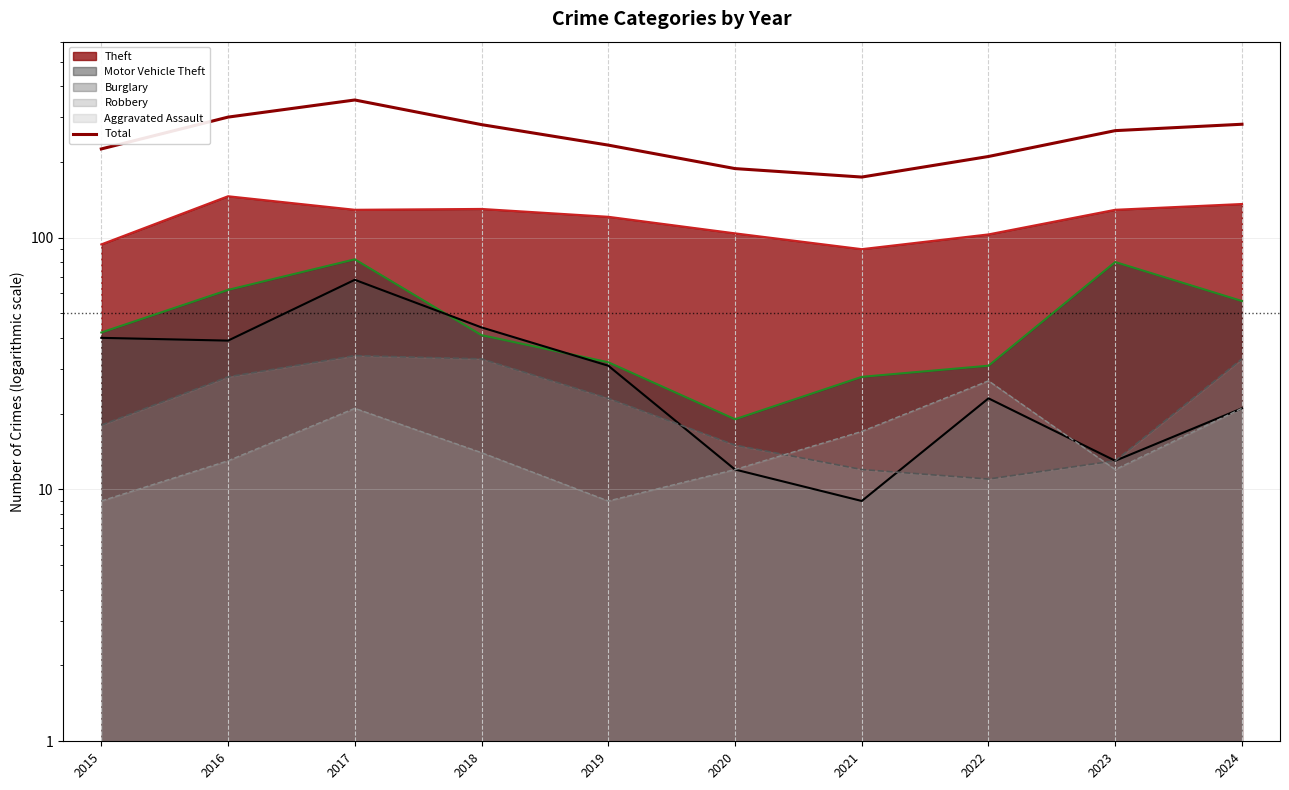

What is the value of the Motor Vehicle Theft point at the 3rd from the left?

82